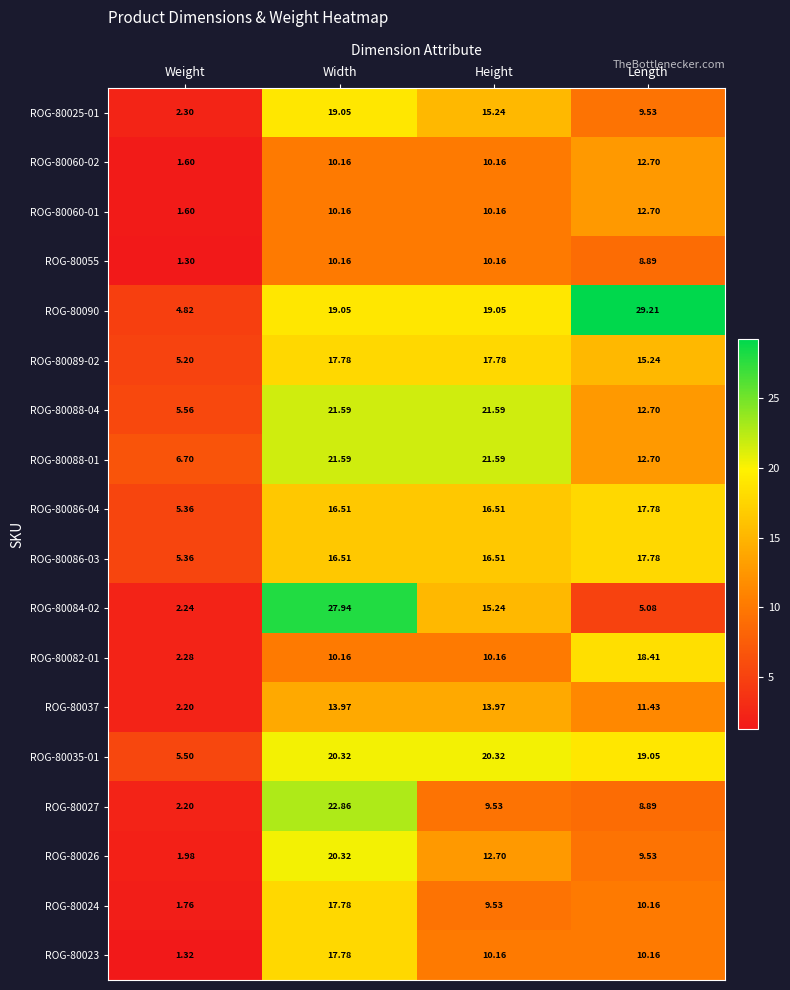

At which category is the sum across all series the highest?

Width